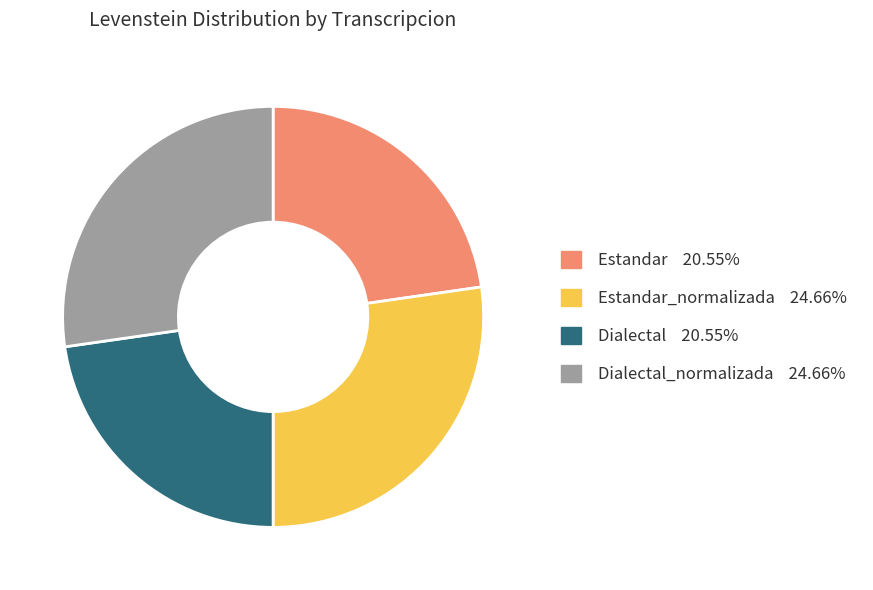

Is there any slice that represents more than half of the pie?

No